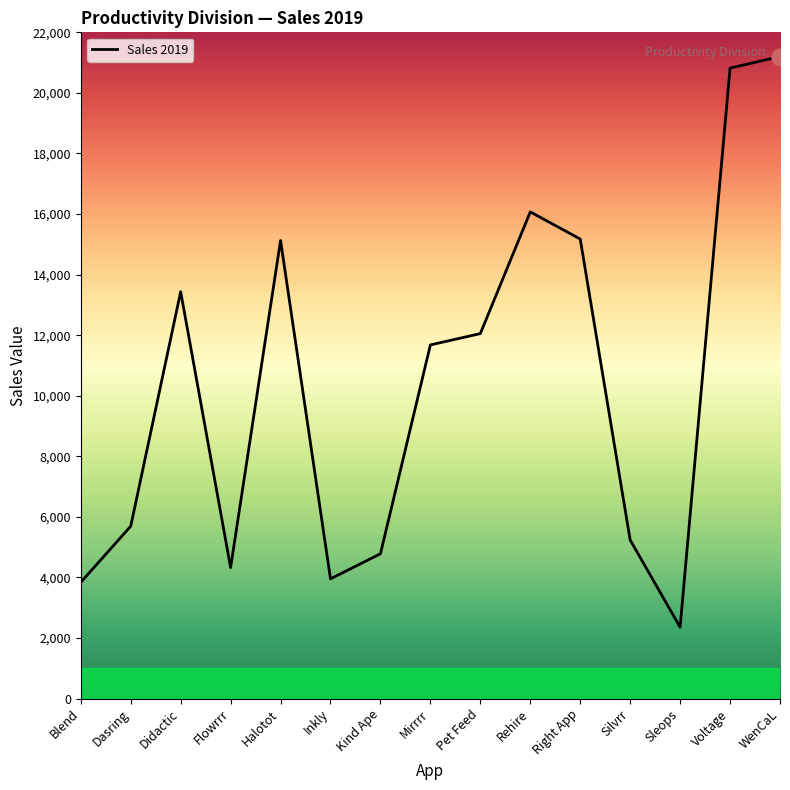

What is the difference between the maximum and second lowest values?

17361